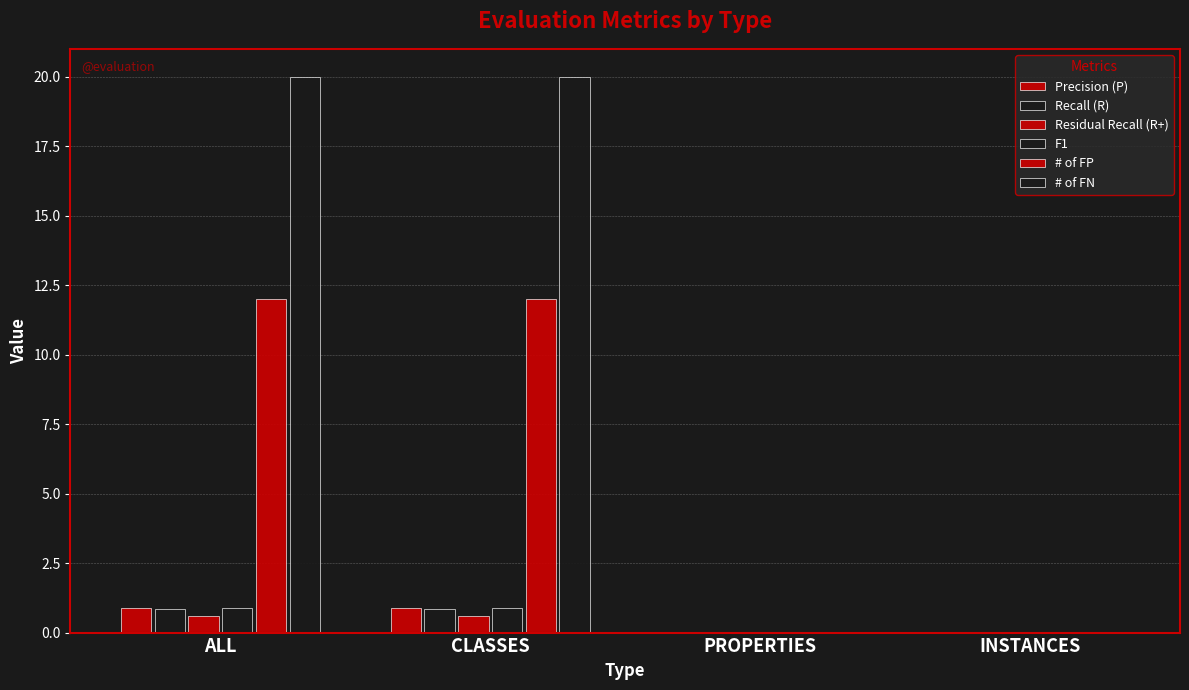

What is the sum of all # of FP values?

24.0